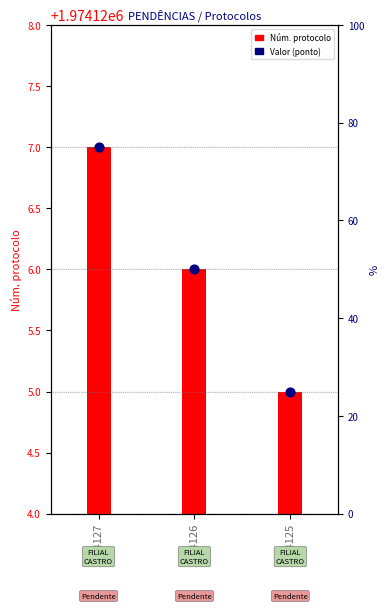

At how many categories does at least one series exceed 352559?

3